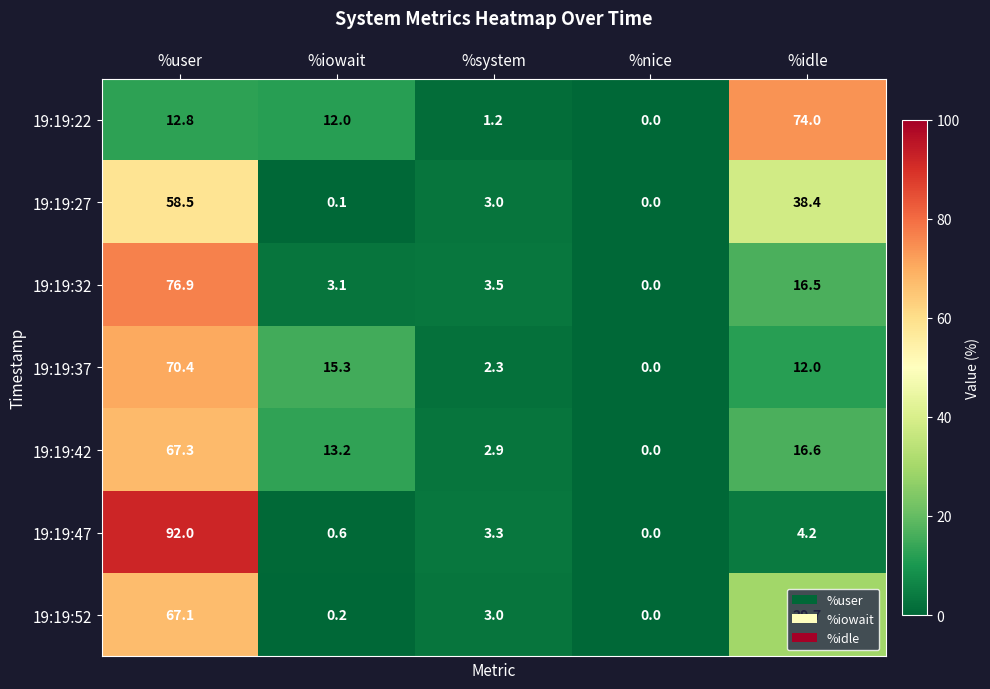

Rank the categories by 19:19:42 value from highest to lowest.

%user, %idle, %iowait, %system, %nice